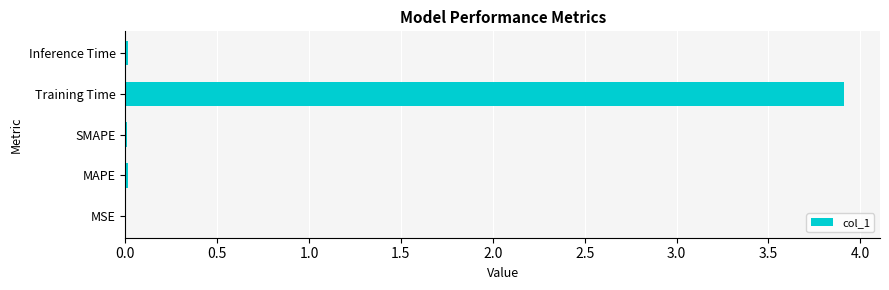

At which category does the chart reach its peak across all series?

Training Time